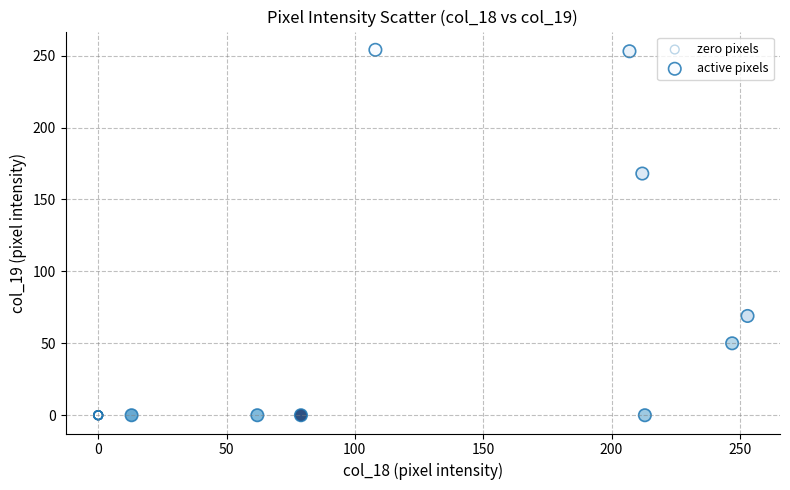

Which series reaches the maximum Y coordinate?

active pixels